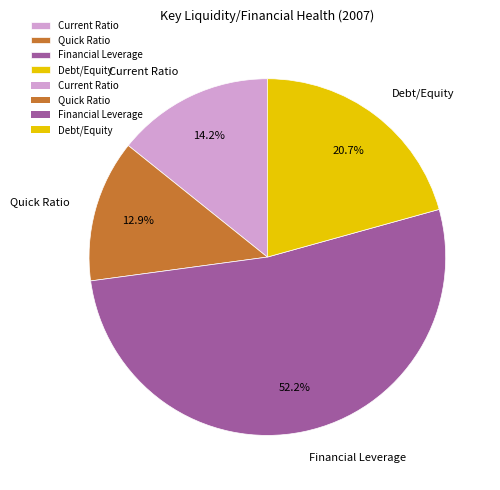

What percentage is the Debt/Equity slice, to the nearest percent?

21%